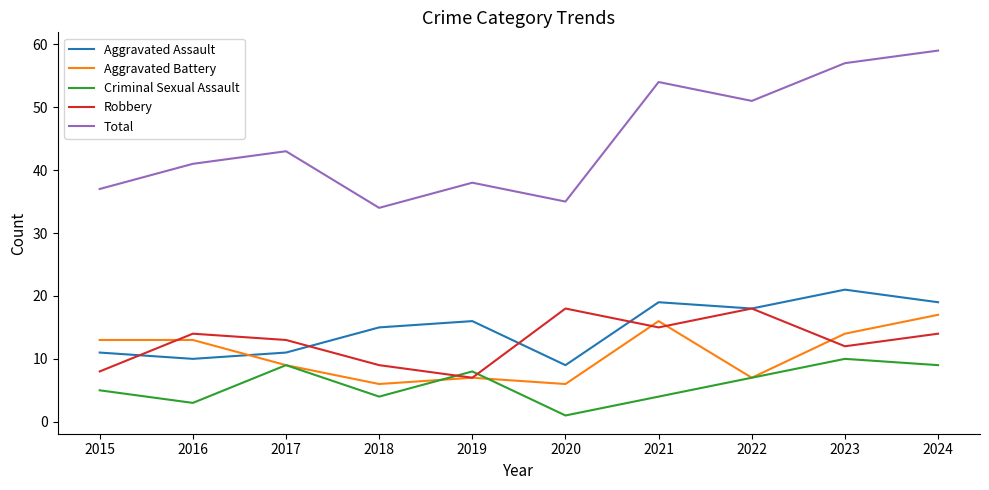

Which category has the highest value in the Criminal Sexual Assault series?

2023